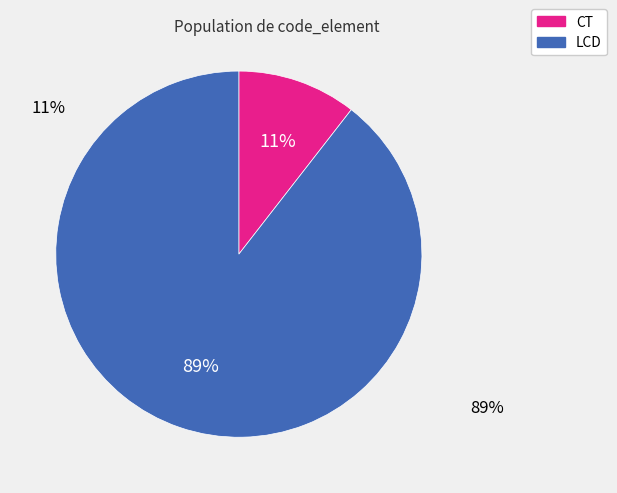

The LCD slice represents 79% of the pie. True or false?

False